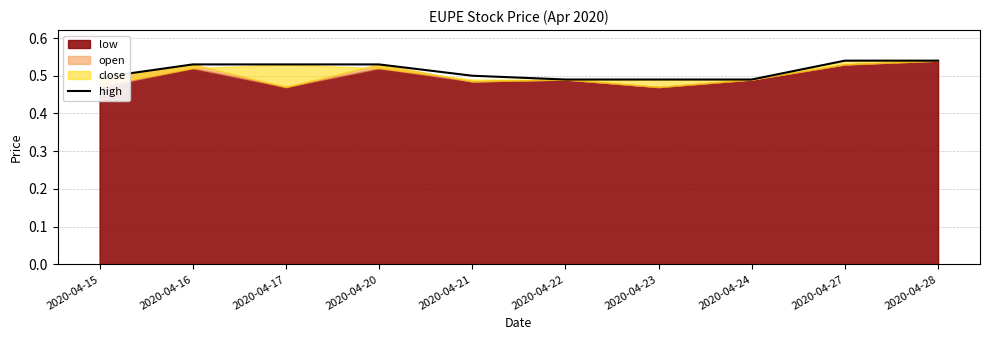

Reading left to right, list all the values displayed in this chart.

2020-04-15=0.5	2020-04-16=0.5	2020-04-17=0.5	2020-04-20=0.5	2020-04-21=0.5	2020-04-22=0.5	2020-04-23=0.5	2020-04-24=0.5	2020-04-27=0.5	2020-04-28=0.5